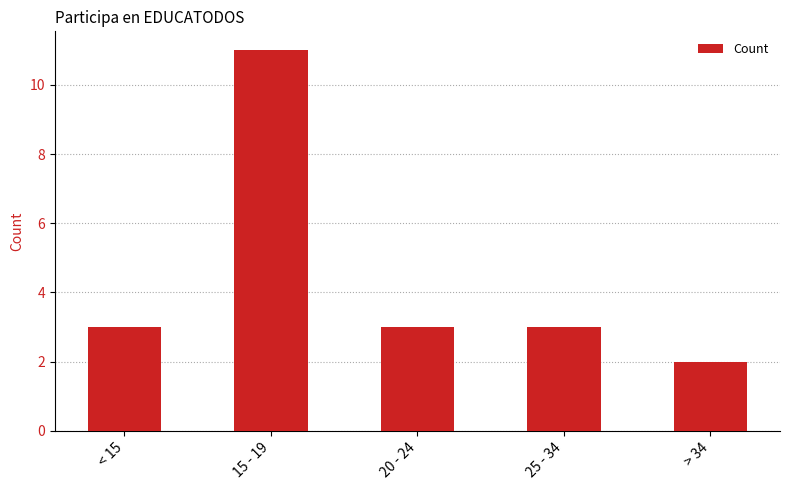

What is the approximate value at 25 - 34?

3